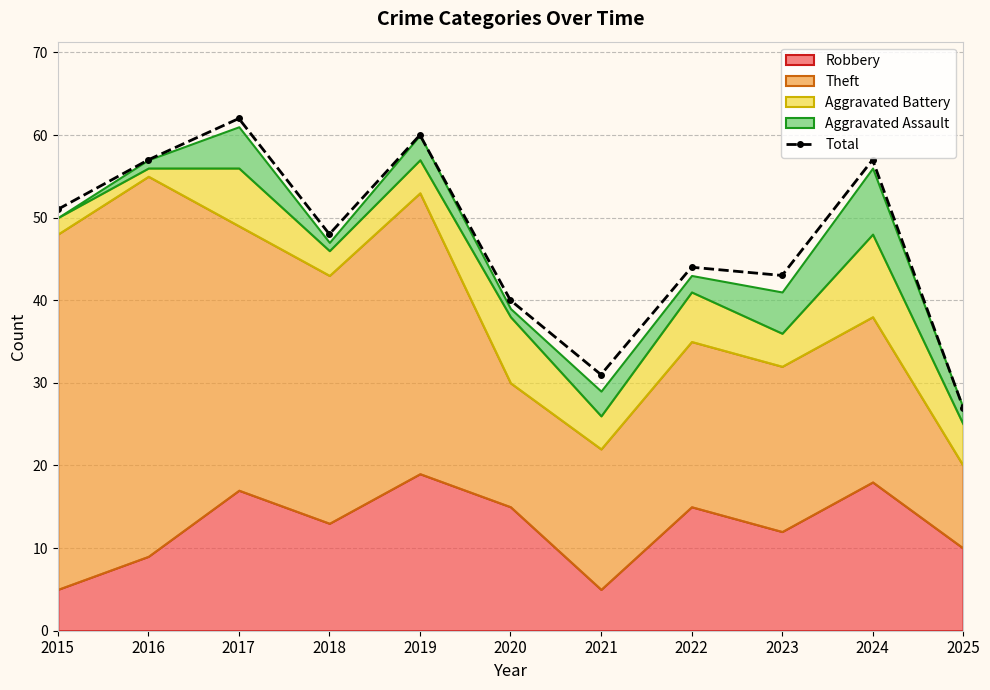

At which category does the chart reach its minimum across all series?

2025